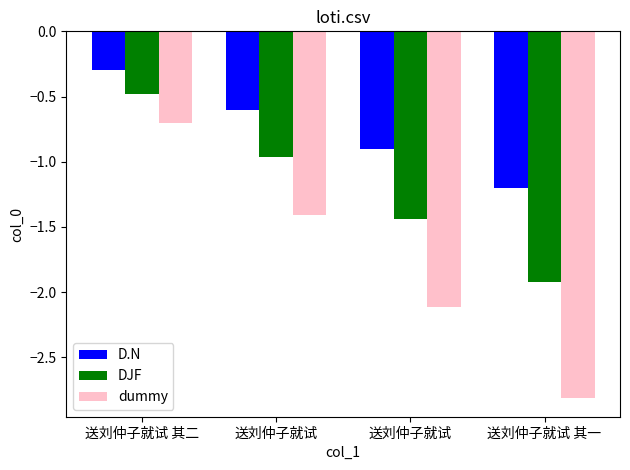

The value of D.N at 送刘仲子就试 is -0.4. True or false?

False